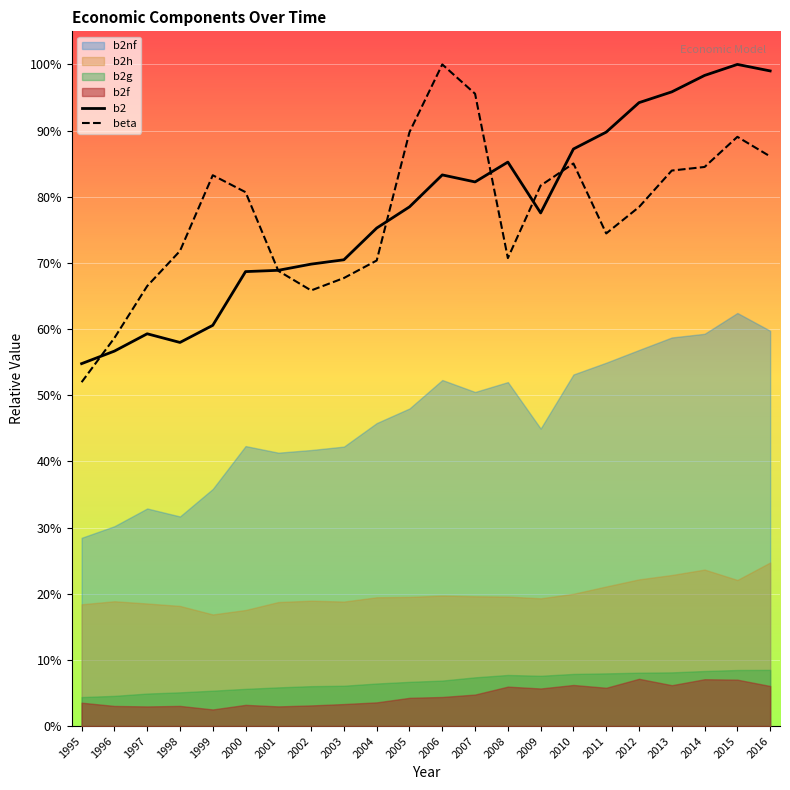

How many intersections are there between b2 and beta?

6